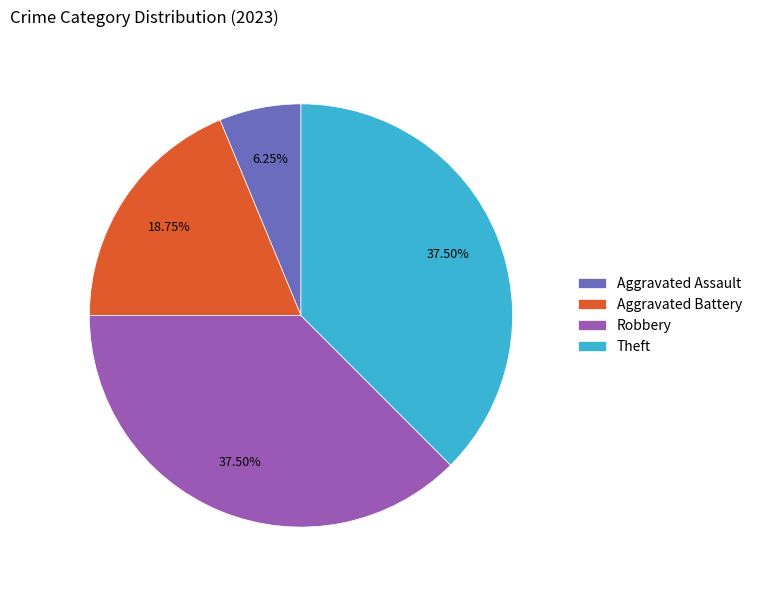

To the nearest percent, what is the average slice percentage?

25%